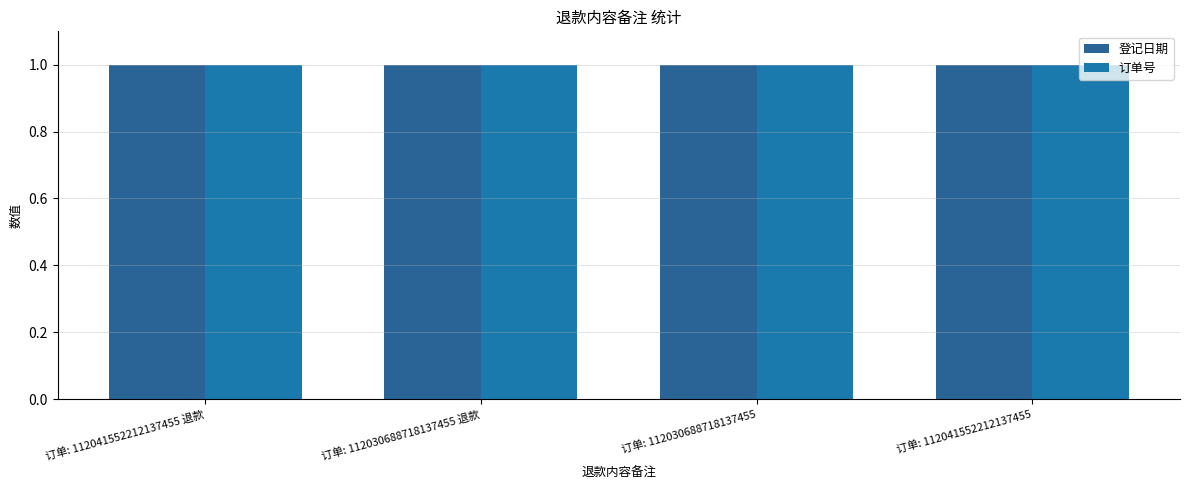

At which category does the chart reach its minimum across all series?

订单: 112030688718137455 退款